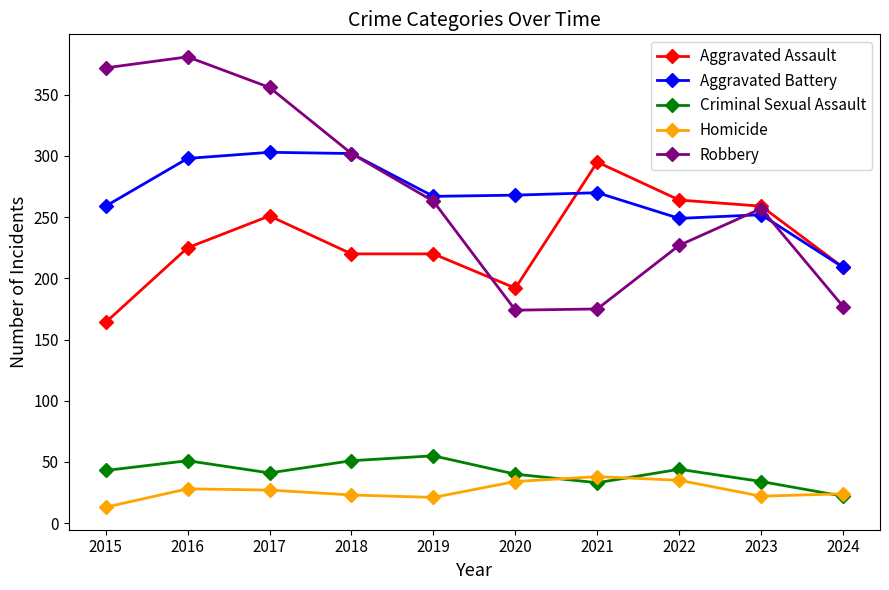

Which category has the lowest value in the Criminal Sexual Assault series?

2024